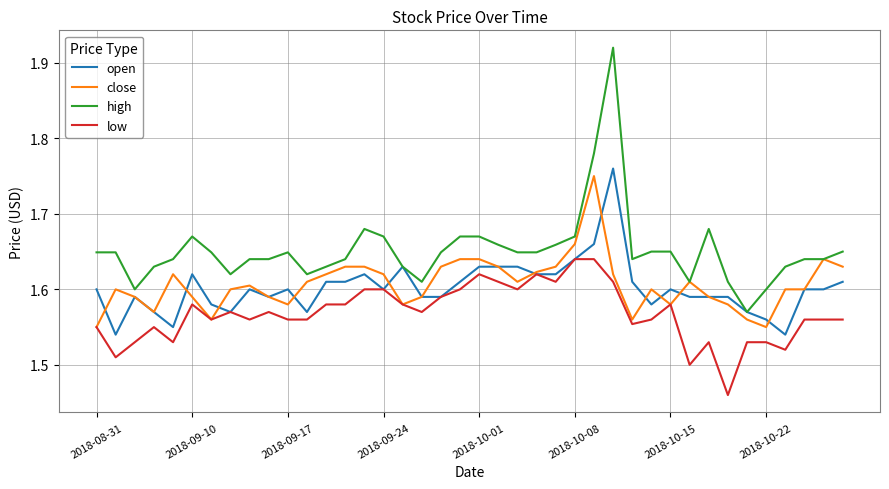

Which series has the widest spread of values?

high